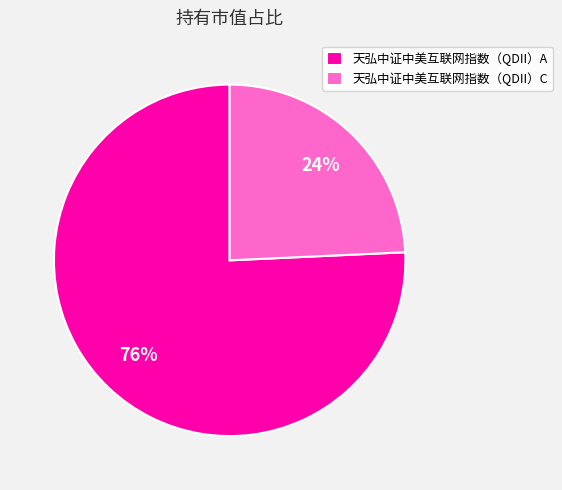

Count the number of slices in the pie.

2